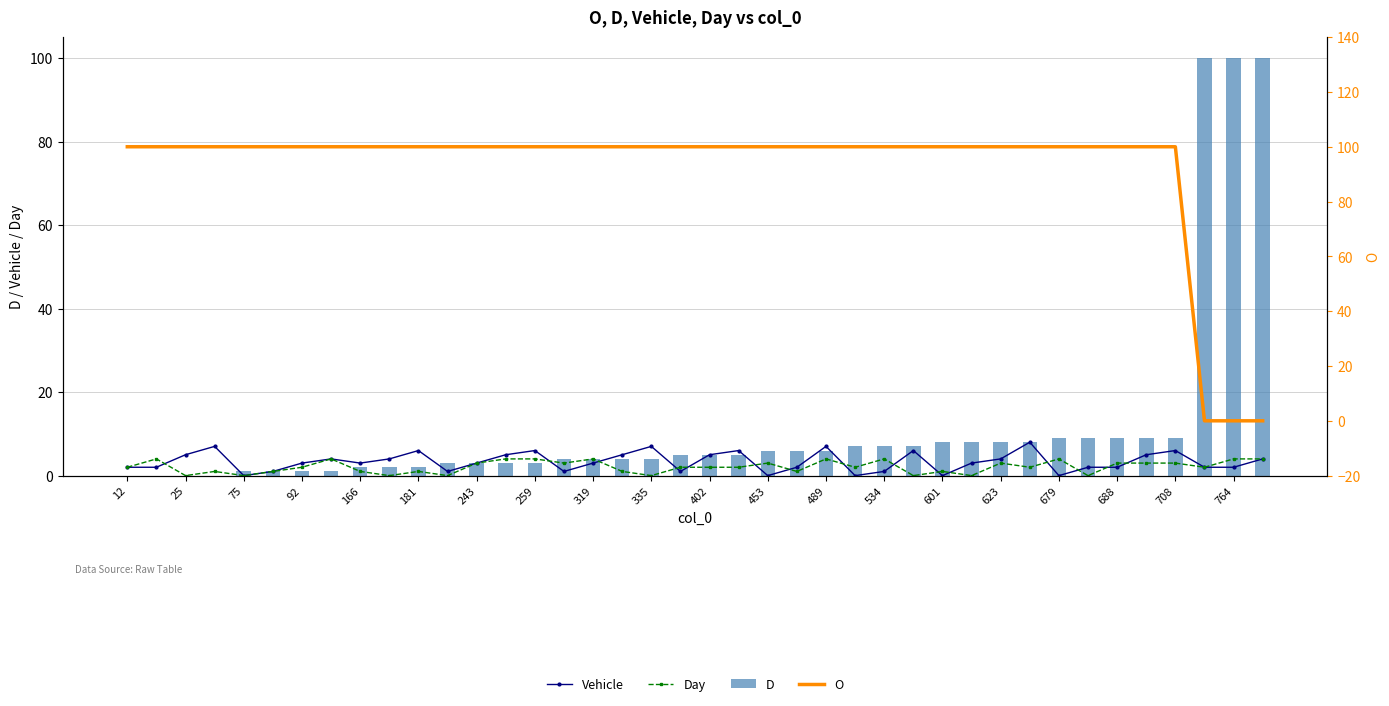

What is the value of the Day bar at the 33rd from the left?

4